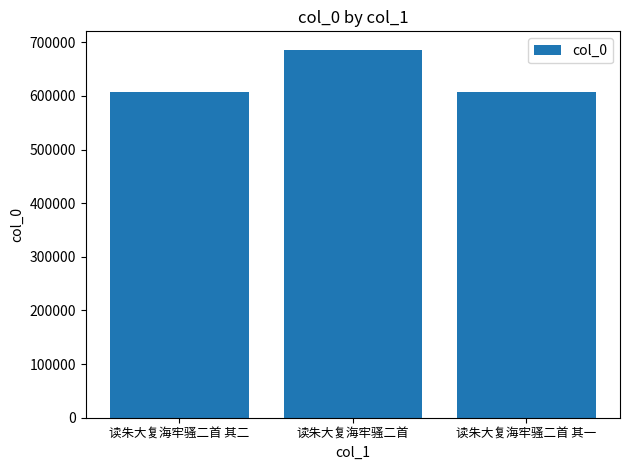

What is the maximum value shown in the chart?

686161